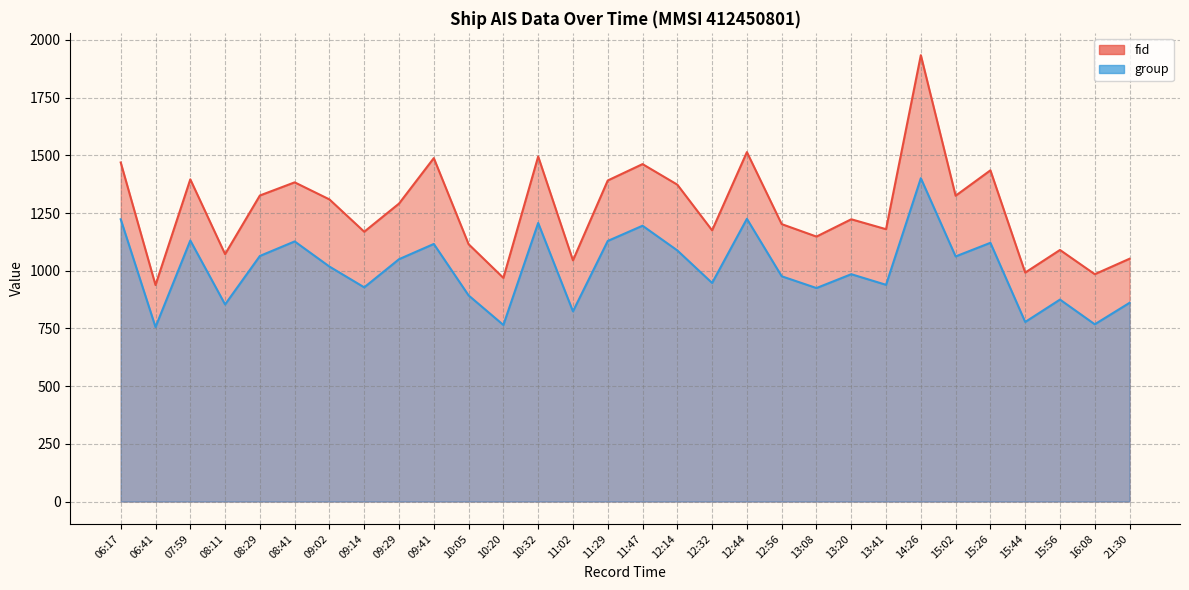

What is the average value of the fid series?

1265